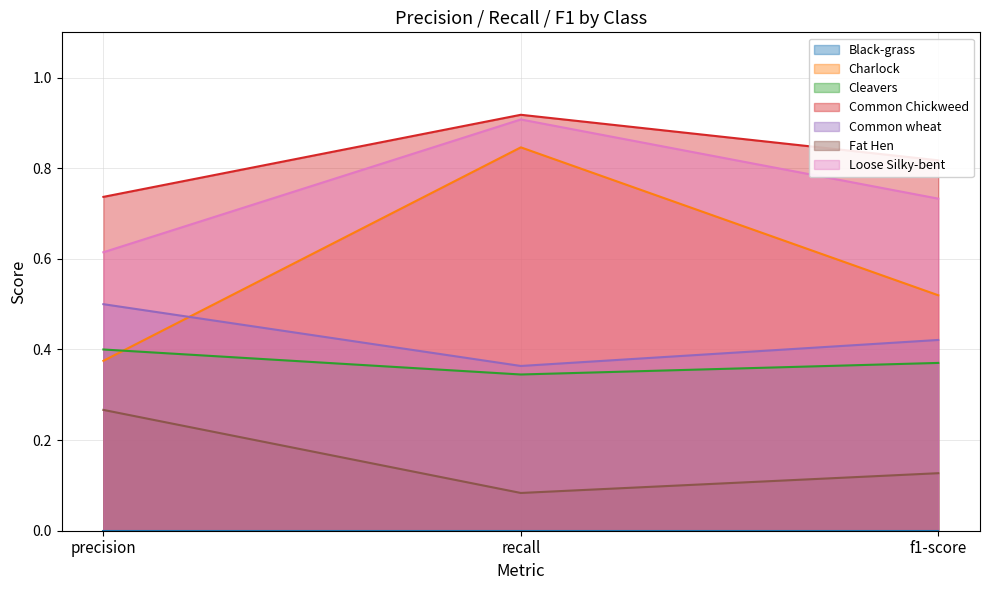

What is the average value of the Fat Hen series?

0.2